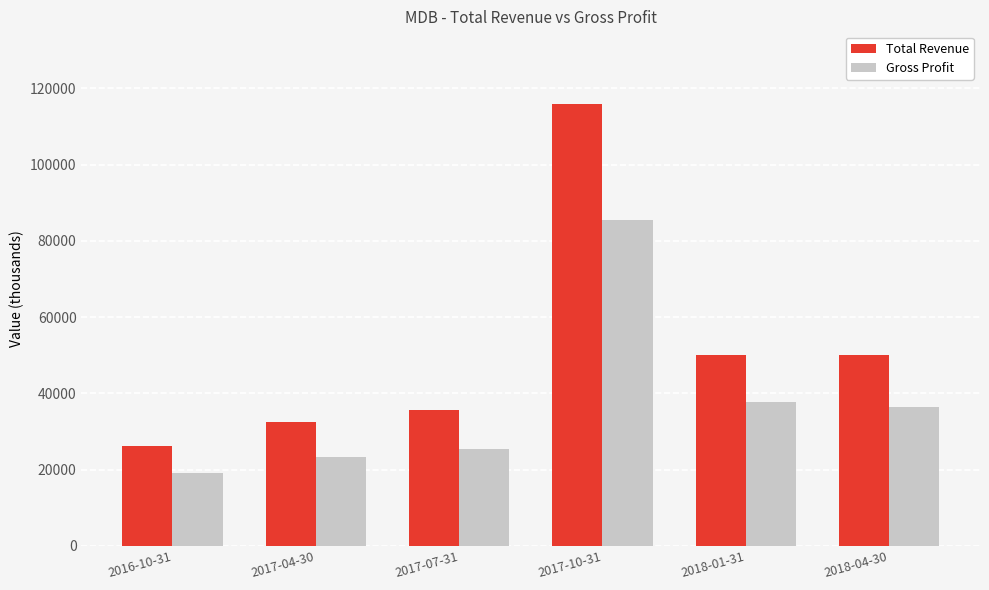

List the labels in order of Gross Profit value, smallest first.

2016-10-31, 2017-04-30, 2017-07-31, 2018-04-30, 2018-01-31, 2017-10-31